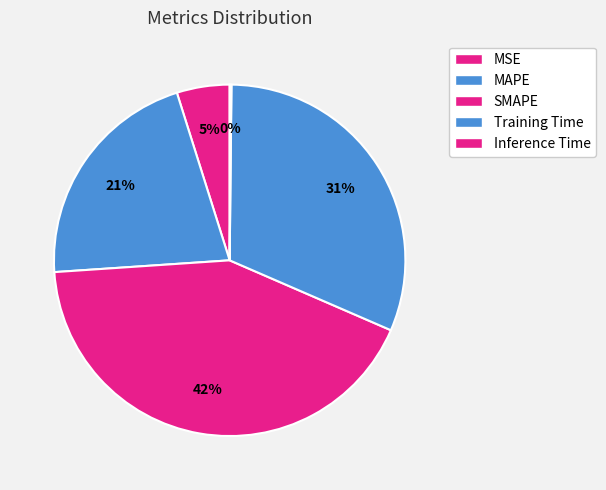

How much of the chart is everything except SMAPE?

57.6%